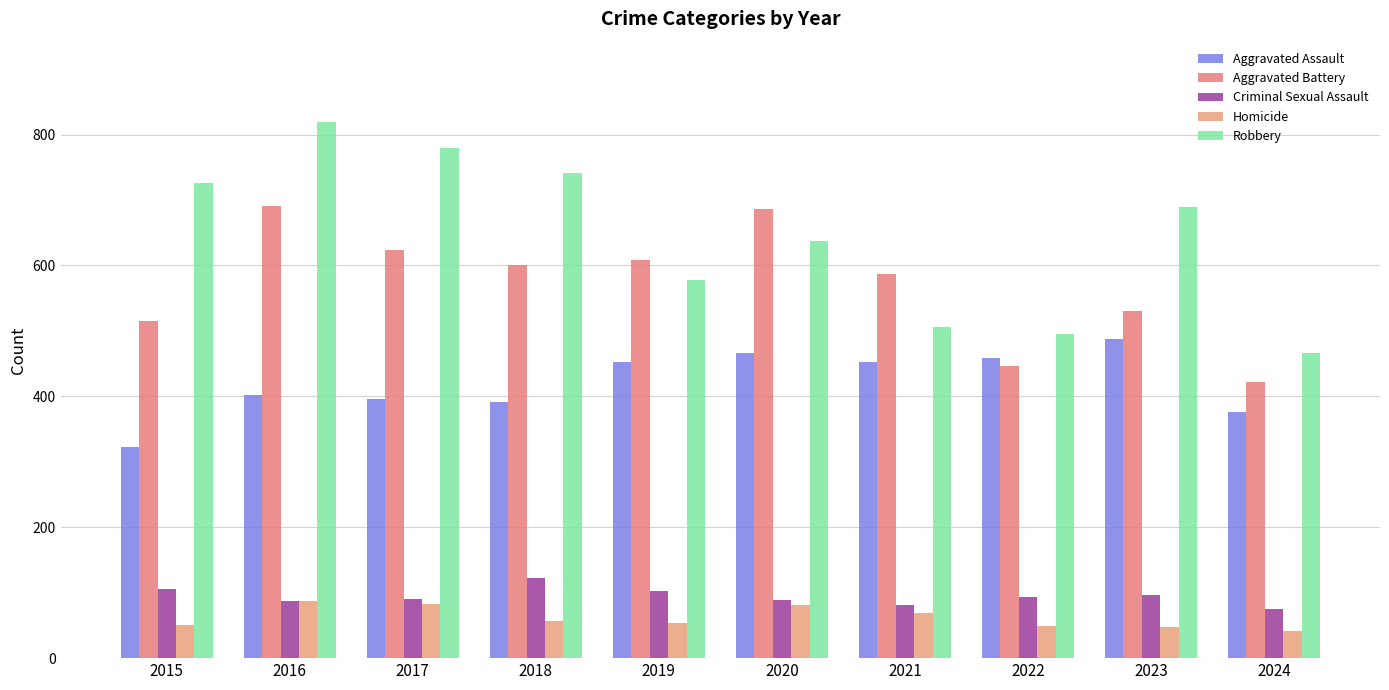

What is the spread (max minus min) of values at 2017?

698